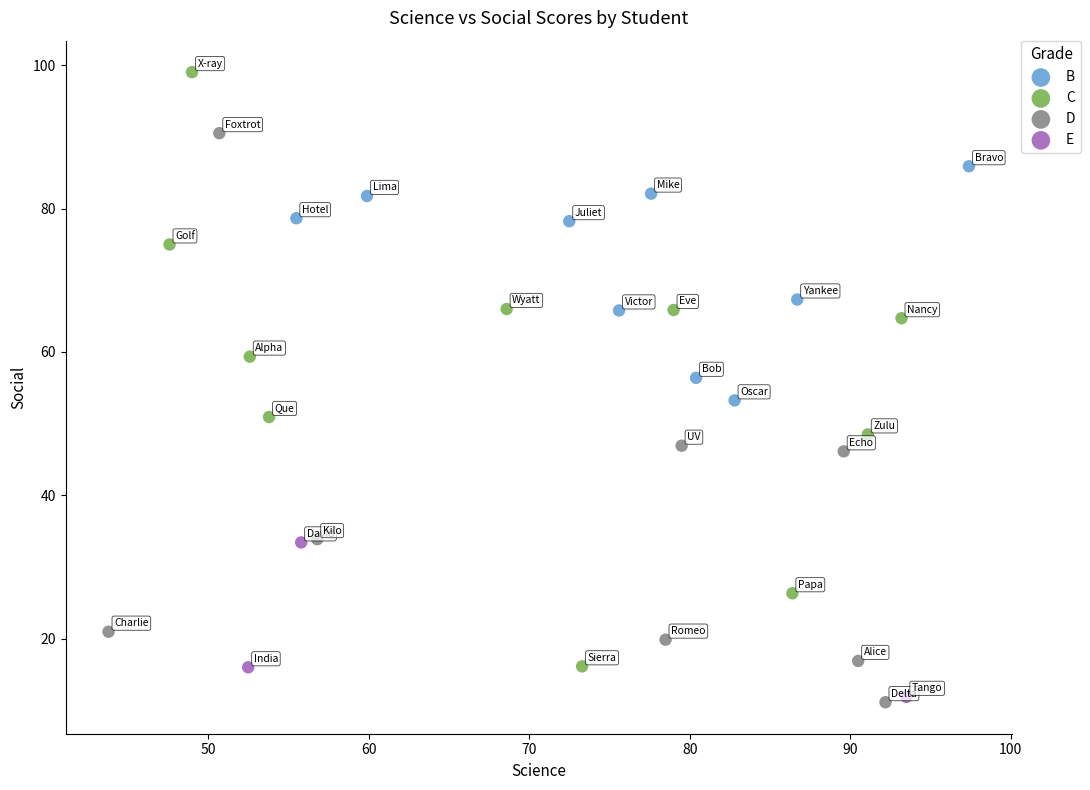

Which series has the widest spread of Y values?

C